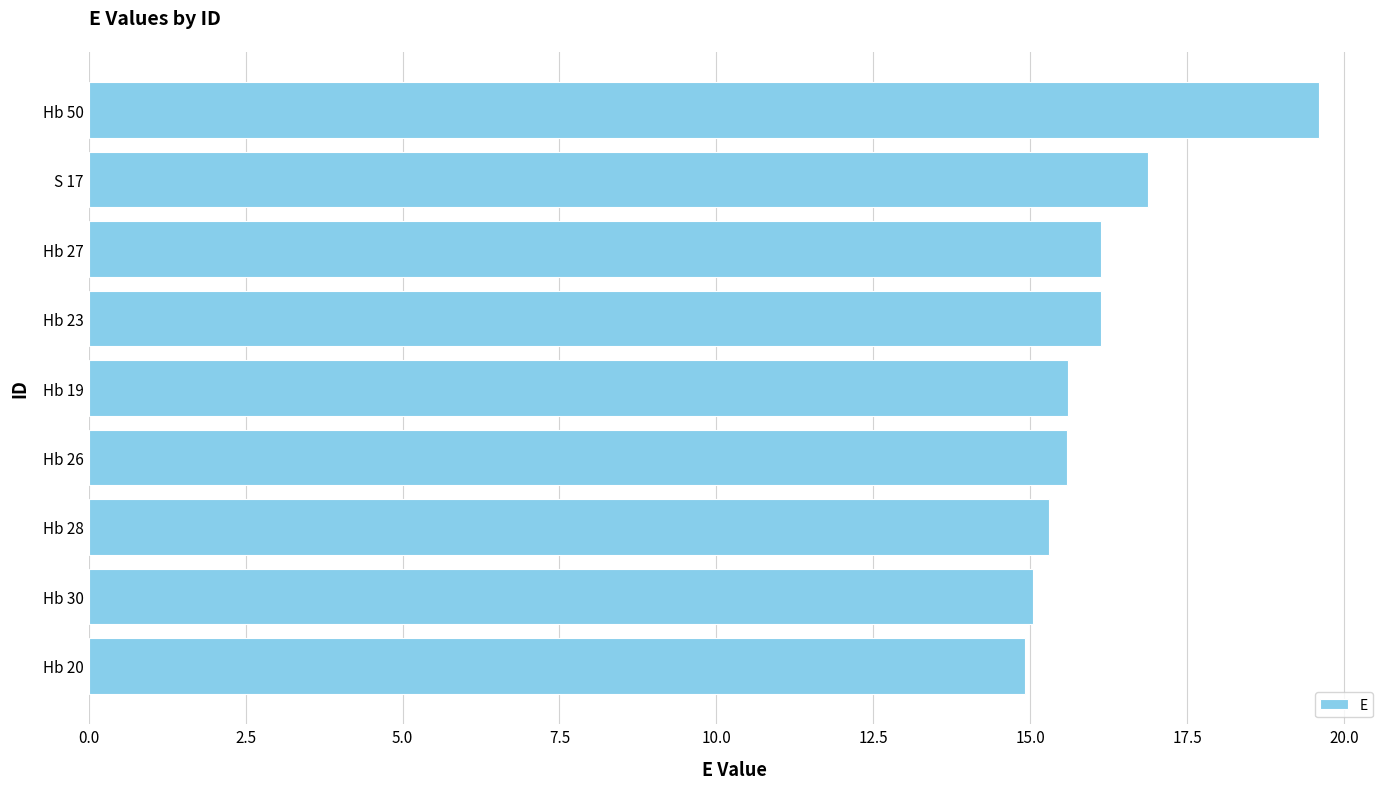

Between Hb 20 and Hb 19, which is larger?

Hb 19